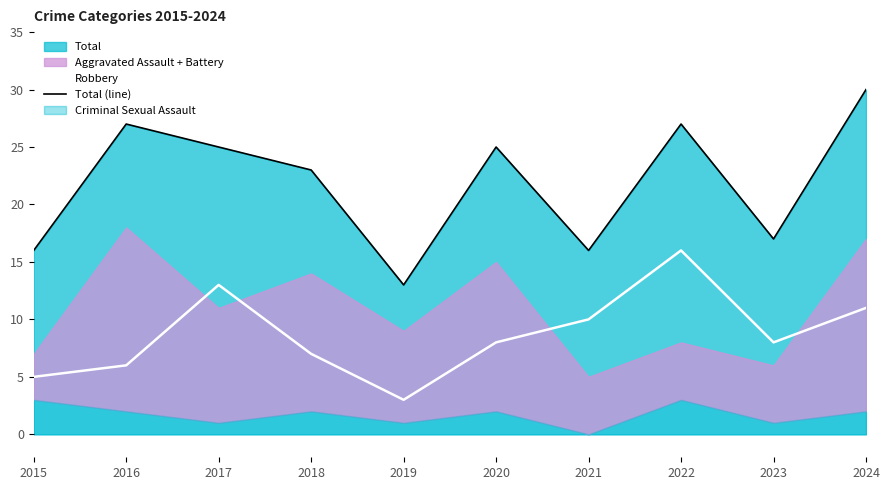

Which series has the largest total across all categories?

Total (line)